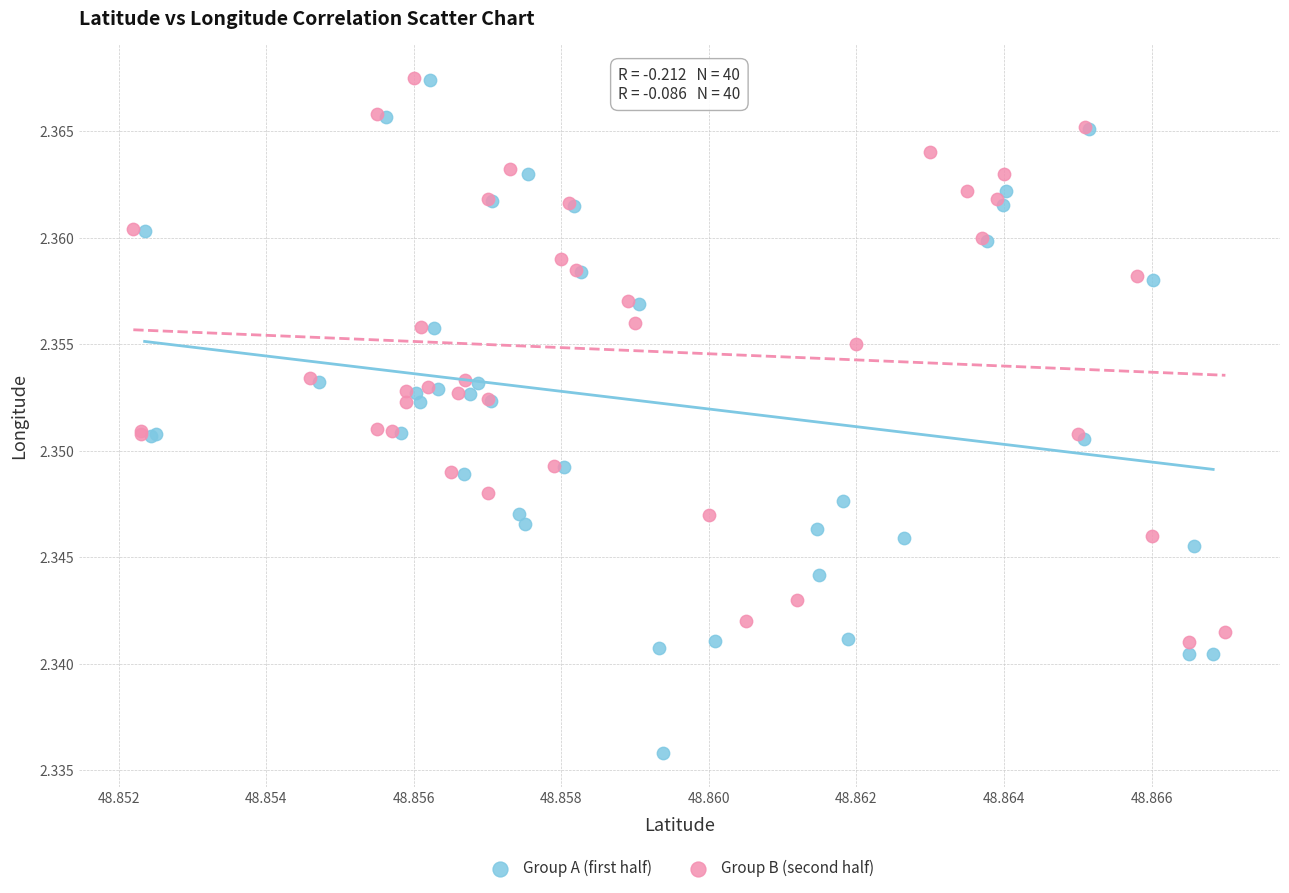

Which series reaches the minimum Y coordinate?

Group A (first half)